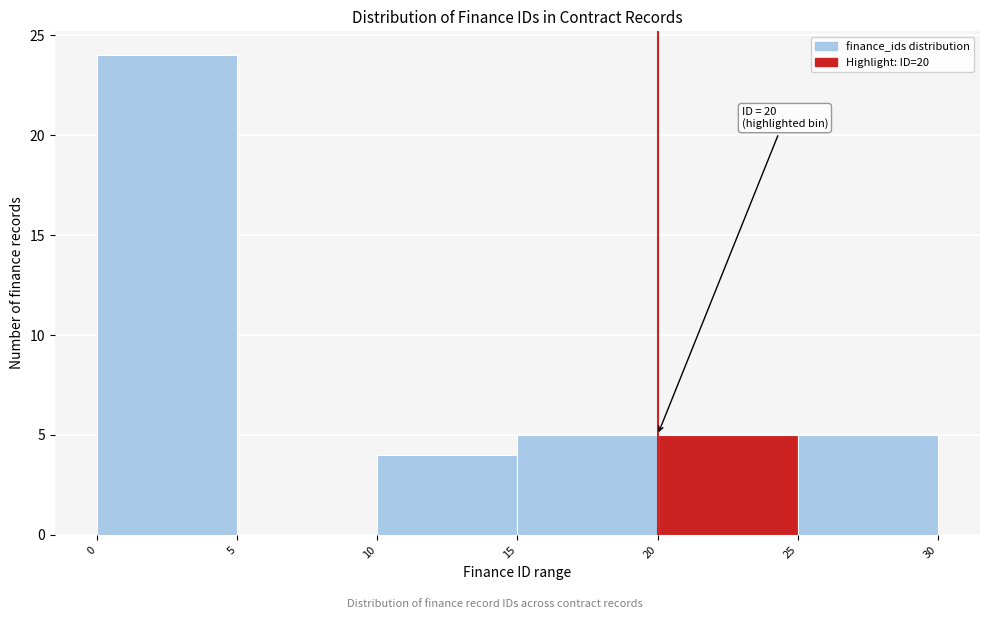

Over which range of the x-axis is the bar tallest?

0 to 5